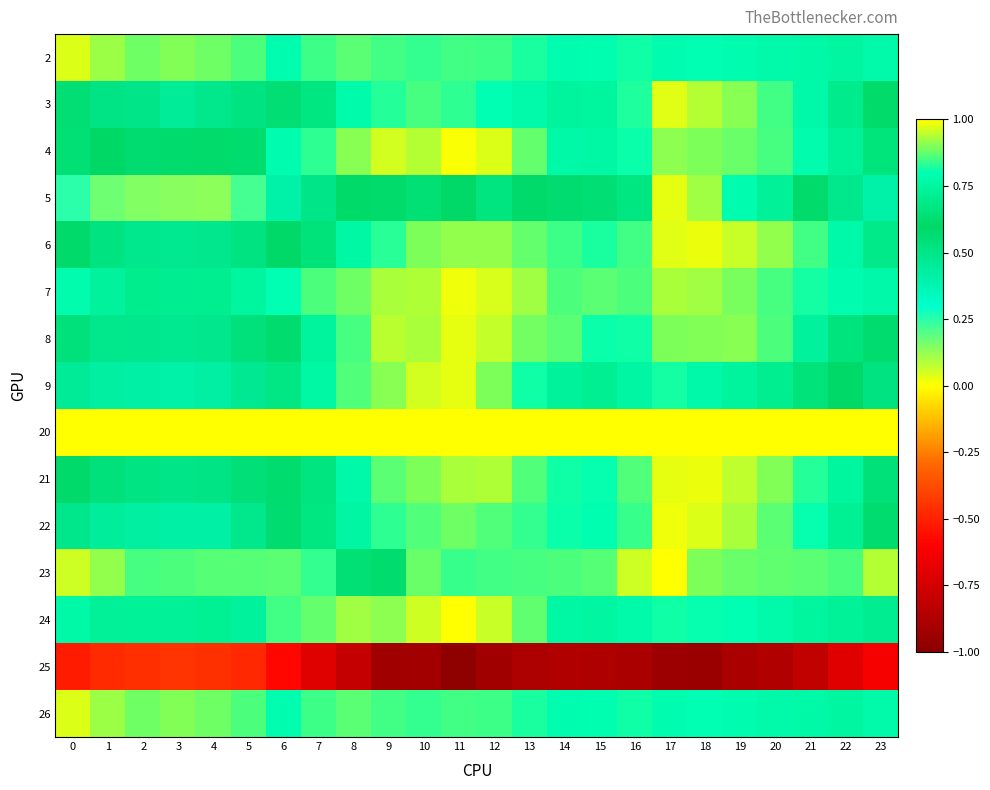

Reading left to right, transcribe all the data shown in this chart.

2: 0=1.0	1=0.9	2=0.9	3=0.9	4=0.9	5=0.9	6=0.8	7=0.8	8=0.9	9=0.9	10=0.8	11=0.8	12=0.8	13=0.8	14=0.8	15=0.8	16=0.8	17=0.8	18=0.8	19=0.8	20=0.8	21=0.8	22=0.8	23=0.8
3: 0=0.6	1=0.5	2=0.5	3=0.4	4=0.5	5=0.5	6=0.6	7=0.7	8=0.8	9=0.8	10=0.9	11=0.8	12=0.8	13=0.8	14=0.7	15=0.7	16=0.8	17=1.0	18=0.9	19=0.9	20=0.8	21=0.8	22=0.7	23=0.6
4: 0=0.6	1=0.6	2=0.6	3=0.6	4=0.6	5=0.6	6=0.8	7=0.8	8=0.9	9=1.0	10=0.9	11=1.0	12=1.0	13=0.9	14=0.8	15=0.8	16=0.8	17=0.9	18=0.9	19=0.9	20=0.9	21=0.8	22=0.7	23=0.7
5: 0=0.2	1=0.2	2=0.1	3=0.1	4=0.1	5=0.2	6=0.4	7=0.5	8=0.6	9=0.6	10=0.6	11=0.6	12=0.7	13=0.6	14=0.6	15=0.6	16=0.7	17=1.0	18=0.9	19=0.8	20=0.7	21=0.6	22=0.5	23=0.4
6: 0=0.6	1=0.5	2=0.5	3=0.5	4=0.5	5=0.5	6=0.6	7=0.7	8=0.8	9=0.8	10=0.9	11=0.9	12=0.9	13=0.9	14=0.8	15=0.8	16=0.9	17=1.0	18=1.0	19=1.0	20=0.9	21=0.9	22=0.8	23=0.7
7: 0=0.8	1=0.7	2=0.7	3=0.7	4=0.7	5=0.7	6=0.8	7=0.9	8=0.9	9=0.9	10=0.9	11=1.0	12=1.0	13=0.9	14=0.9	15=0.9	16=0.9	17=0.9	18=0.9	19=0.9	20=0.9	21=0.8	22=0.8	23=0.8
8: 0=0.5	1=0.5	2=0.5	3=0.5	4=0.5	5=0.5	6=0.6	7=0.7	8=0.9	9=0.9	10=0.9	11=1.0	12=1.0	13=0.9	14=0.9	15=0.8	16=0.8	17=0.9	18=0.9	19=0.9	20=0.9	21=0.7	22=0.7	23=0.6
9: 0=0.5	1=0.4	2=0.4	3=0.4	4=0.4	5=0.5	6=0.7	7=0.8	8=0.9	9=0.9	10=1.0	11=1.0	12=0.9	13=0.8	14=0.7	15=0.7	16=0.8	17=0.8	18=0.8	19=0.7	20=0.7	21=0.7	22=0.6	23=0.5
20: 0=1.0	1=1.0	2=1.0	3=1.0	4=1.0	5=1.0	6=1.0	7=1.0	8=1.0	9=1.0	10=1.0	11=1.0	12=1.0	13=1.0	14=1.0	15=1.0	16=1.0	17=1.0	18=1.0	19=1.0	20=1.0	21=1.0	22=1.0	23=1.0
21: 0=0.6	1=0.5	2=0.5	3=0.5	4=0.5	5=0.5	6=0.6	7=0.7	8=0.8	9=0.9	10=0.9	11=0.9	12=0.9	13=0.9	14=0.8	15=0.8	16=0.9	17=1.0	18=1.0	19=0.9	20=0.9	21=0.8	22=0.7	23=0.6
22: 0=0.5	1=0.4	2=0.4	3=0.4	4=0.4	5=0.5	6=0.6	7=0.7	8=0.8	9=0.8	10=0.9	11=0.9	12=0.9	13=0.8	14=0.8	15=0.8	16=0.8	17=1.0	18=1.0	19=0.9	20=0.9	21=0.8	22=0.7	23=0.6
23: 0=1.0	1=0.9	2=0.9	3=0.9	4=0.9	5=0.9	6=0.9	7=0.8	8=0.6	9=0.6	10=0.9	11=0.8	12=0.9	13=0.9	14=0.9	15=0.9	16=1.0	17=1.0	18=0.9	19=0.9	20=0.9	21=0.9	22=0.9	23=0.9
24: 0=0.8	1=0.7	2=0.7	3=0.7	4=0.7	5=0.7	6=0.8	7=0.9	8=0.9	9=0.9	10=1.0	11=1.0	12=1.0	13=0.9	14=0.8	15=0.8	16=0.8	17=0.8	18=0.8	19=0.8	20=0.8	21=0.7	22=0.7	23=0.7
25: 0=-0.5	1=-0.5	2=-0.5	3=-0.4	4=-0.5	5=-0.5	6=-0.6	7=-0.7	8=-0.8	9=-0.9	10=-0.9	11=-1.0	12=-0.9	13=-0.9	14=-0.9	15=-0.9	16=-0.9	17=-0.9	18=-0.9	19=-0.9	20=-0.9	21=-0.8	22=-0.7	23=-0.6
26: 0=1.0	1=0.9	2=0.9	3=0.9	4=0.9	5=0.9	6=0.8	7=0.8	8=0.9	9=0.9	10=0.8	11=0.8	12=0.8	13=0.8	14=0.8	15=0.8	16=0.8	17=0.8	18=0.8	19=0.8	20=0.8	21=0.8	22=0.8	23=0.8